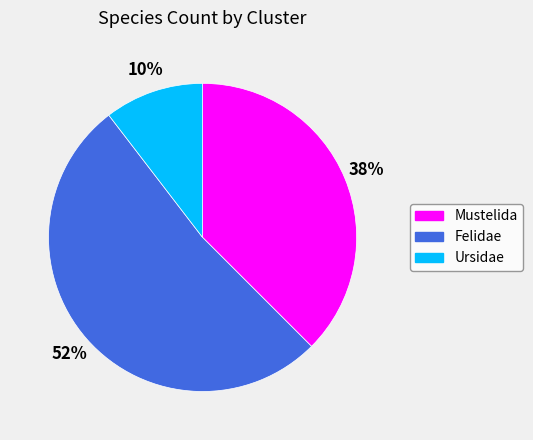

Is the sum of Felidae and Ursidae greater than half?

Yes